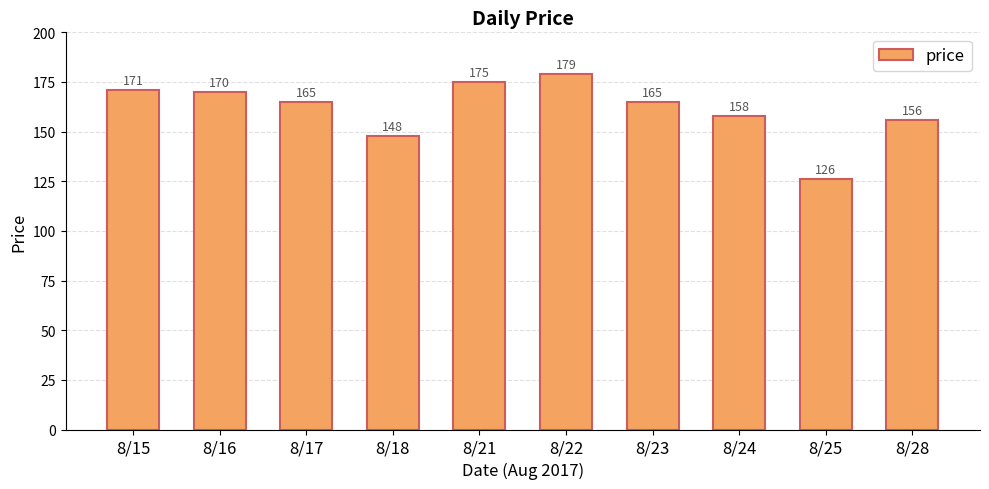

Reading left to right, what are all the values shown in this chart?

8/15=171	8/16=170	8/17=165	8/18=148	8/21=175	8/22=179	8/23=165	8/24=158	8/25=126	8/28=156